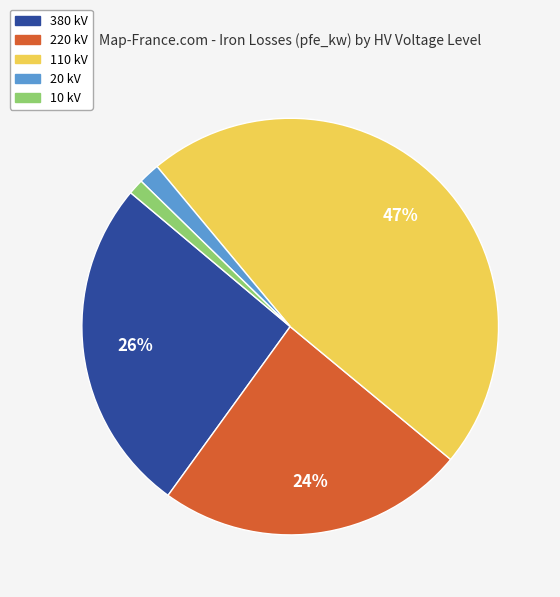

Which slice is the largest?

110 kV